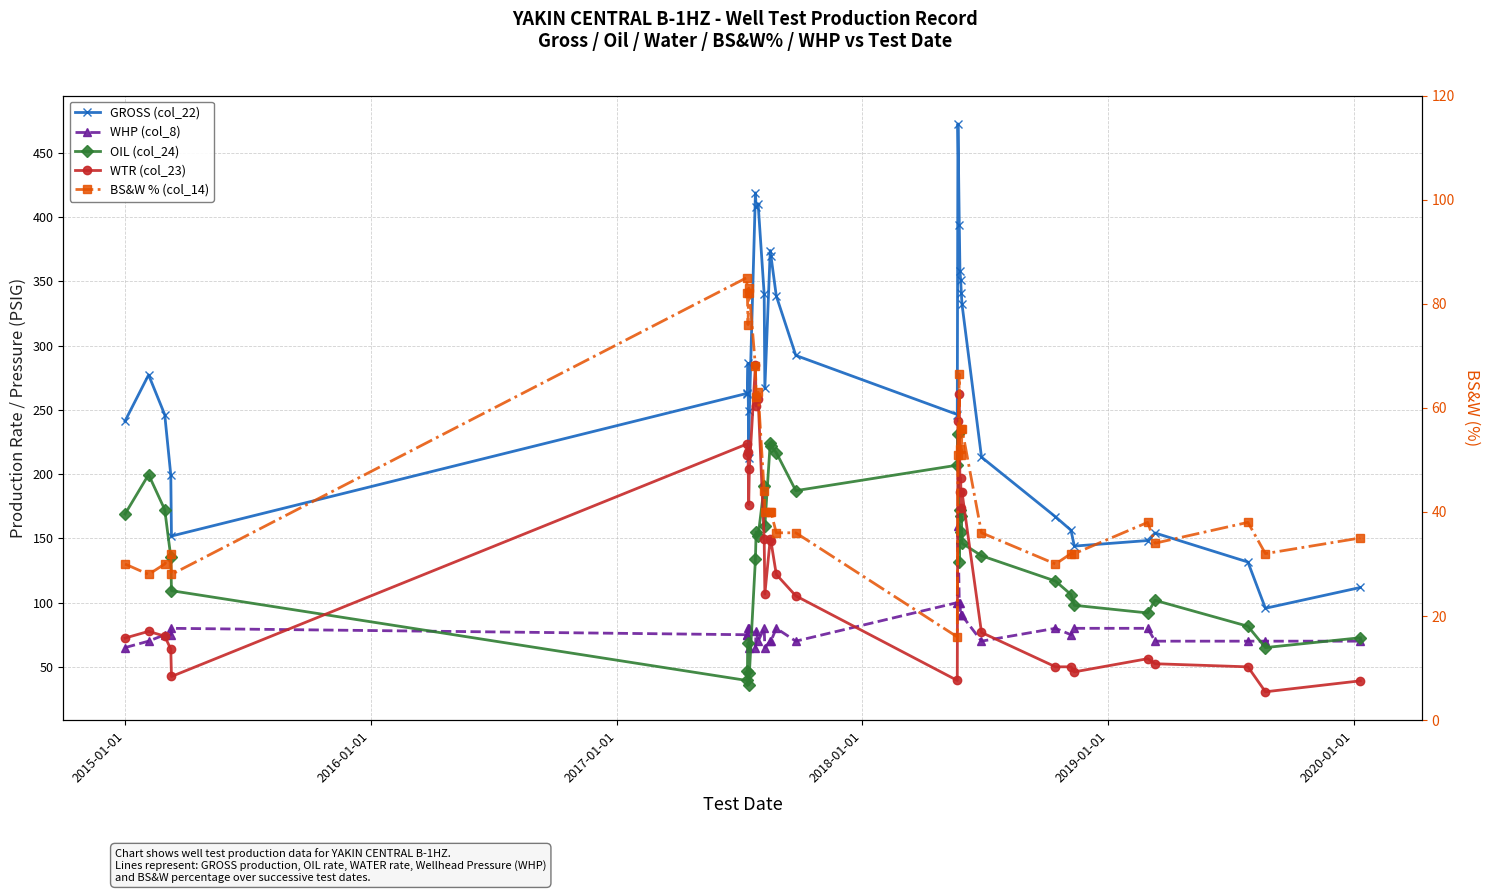

What is the lowest value of the WHP (col_8) series?

65.0